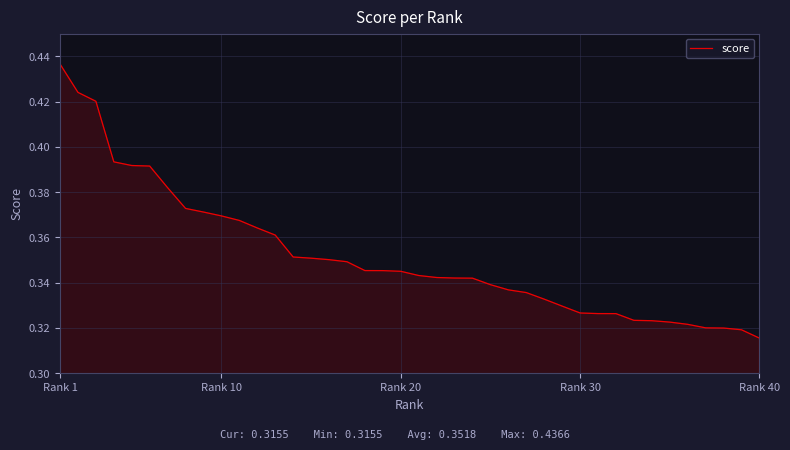

At which label is the value closest to 0?

Rank 40